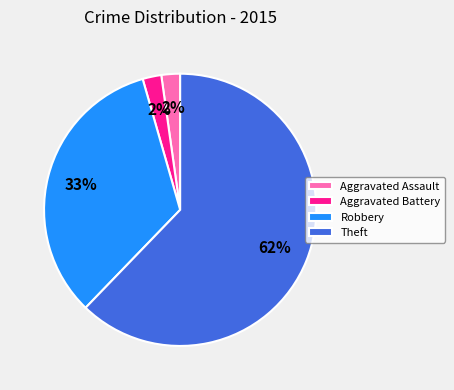

True or false: Aggravated Assault accounts for 2% of the total.

True